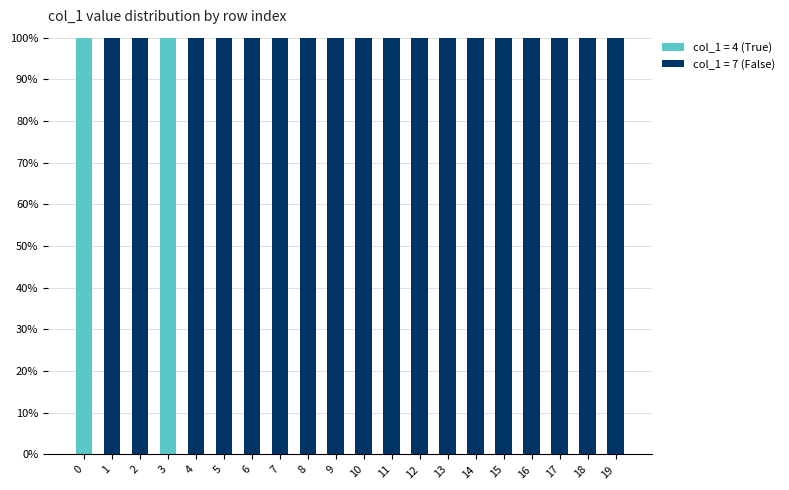

How many categories are shown in the chart?

20